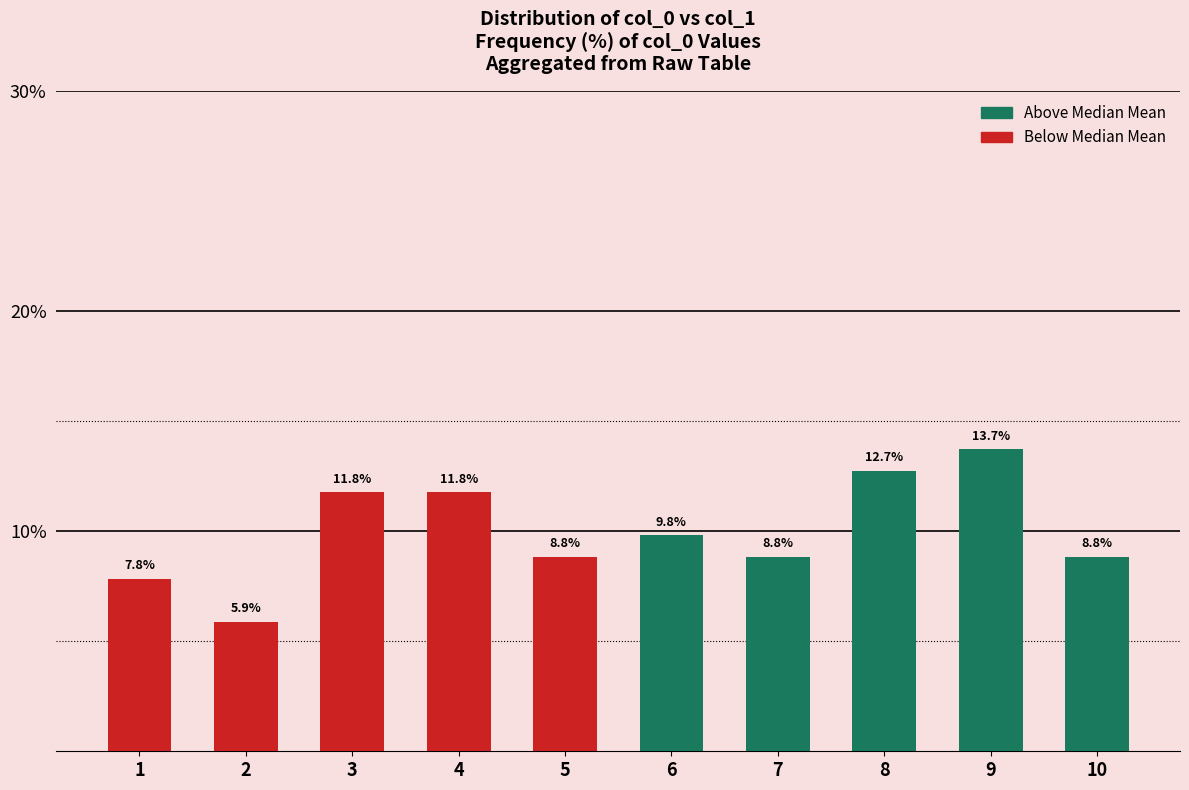

At which category does the chart reach its minimum across all series?

2